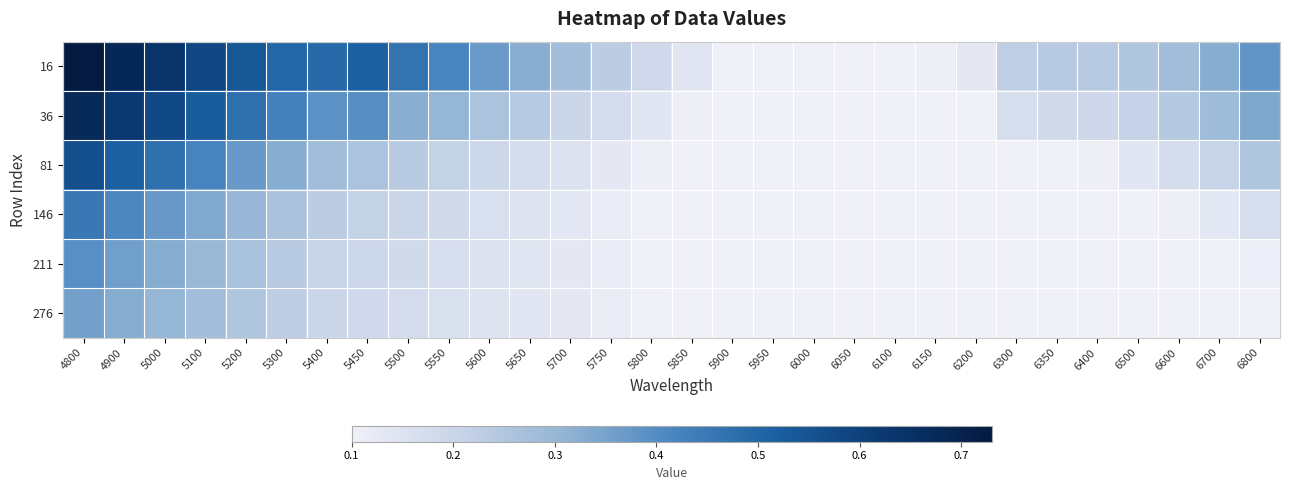

What is the difference between the highest and lowest values at 5600?

0.2